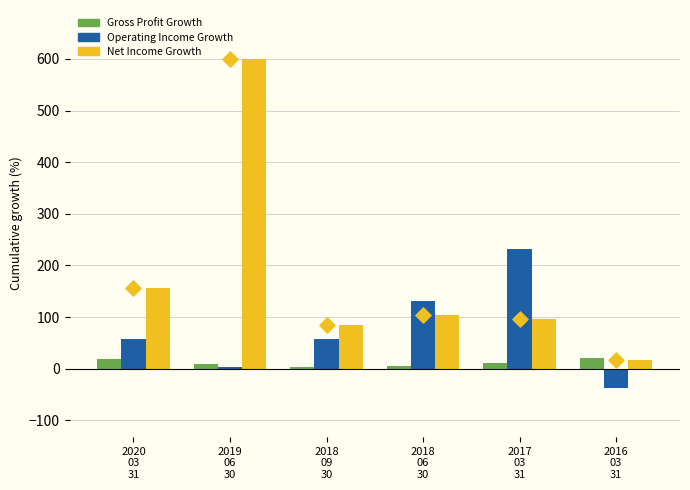

Which series has the widest spread of Y values?

Net Income Growth